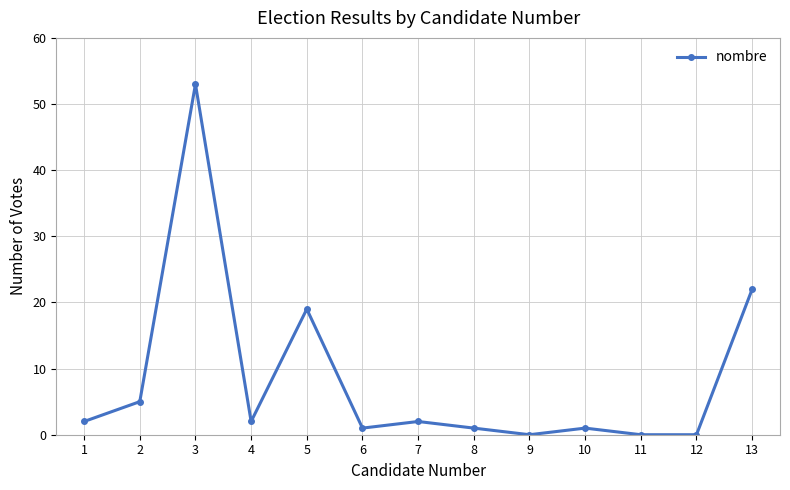

True or false: the data shows -23 at 8.

False